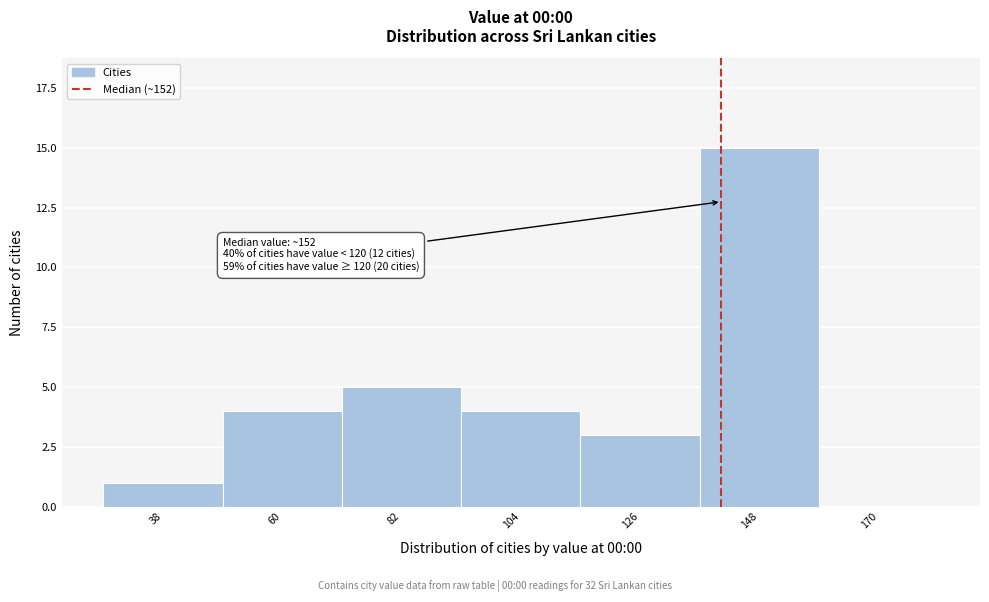

Reading left to right, what are all the values shown in this chart?

38=1	60=4	82=5	104=4	126=3	148=15	170=0